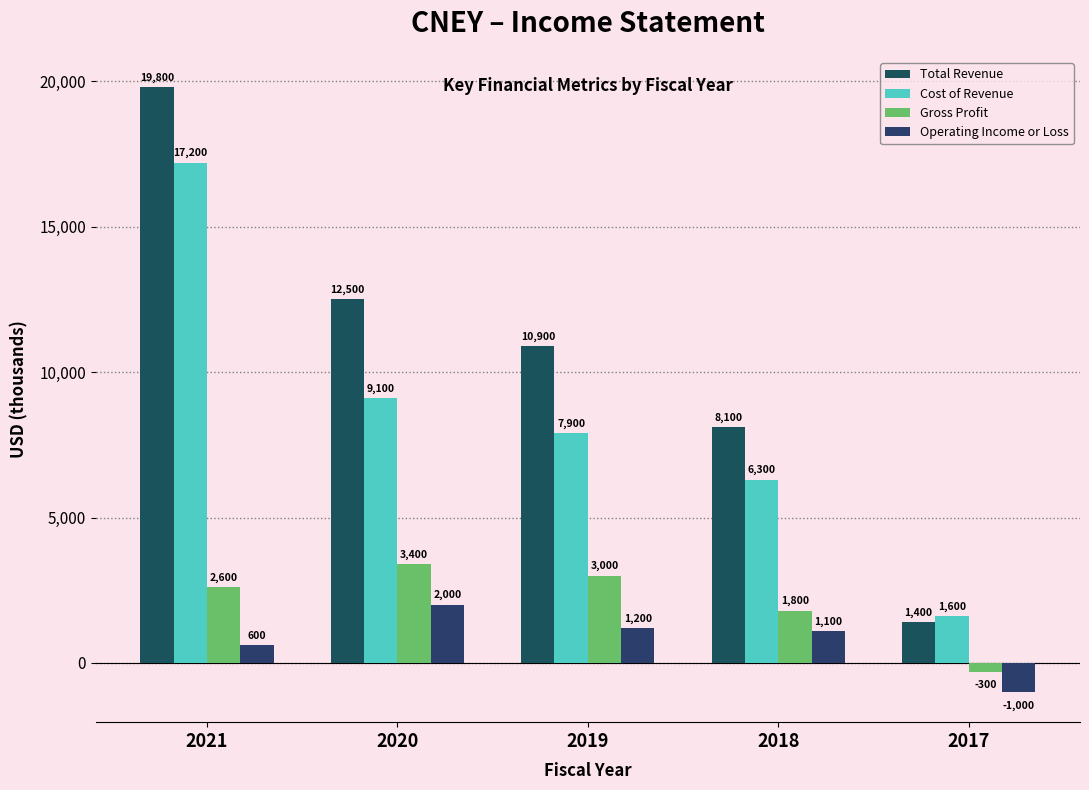

Rank the categories by Cost of Revenue value from highest to lowest.

2021, 2020, 2019, 2018, 2017